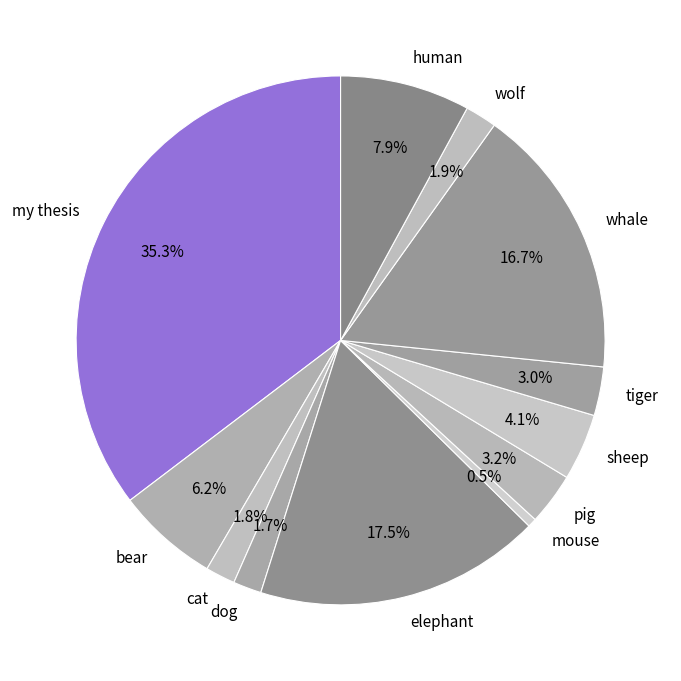

To the nearest percent, what is the difference between the largest and smallest slice percentages?

35%